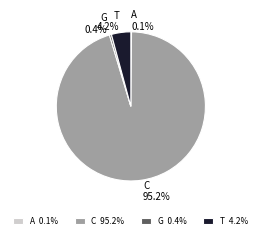

How much of the chart is everything except G?

99.6%